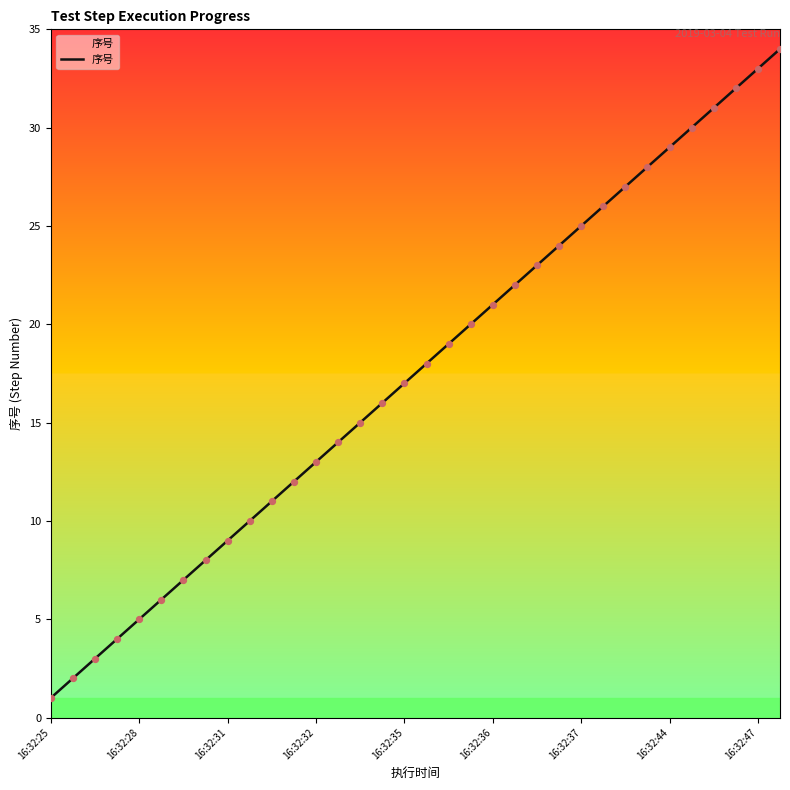

What is the difference between the maximum and minimum values?

33